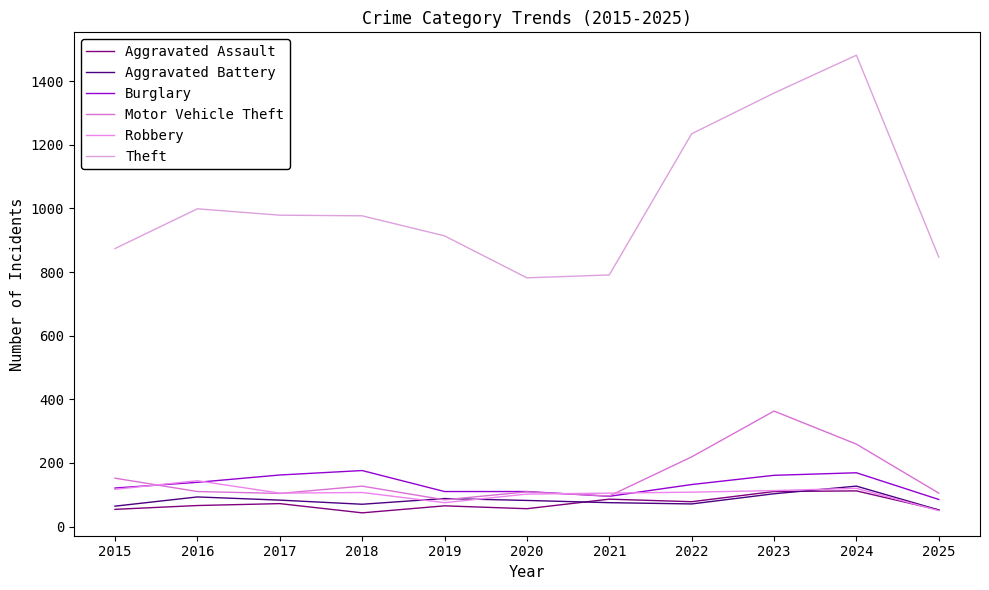

The value of Theft at 2019 is 914. True or false?

True